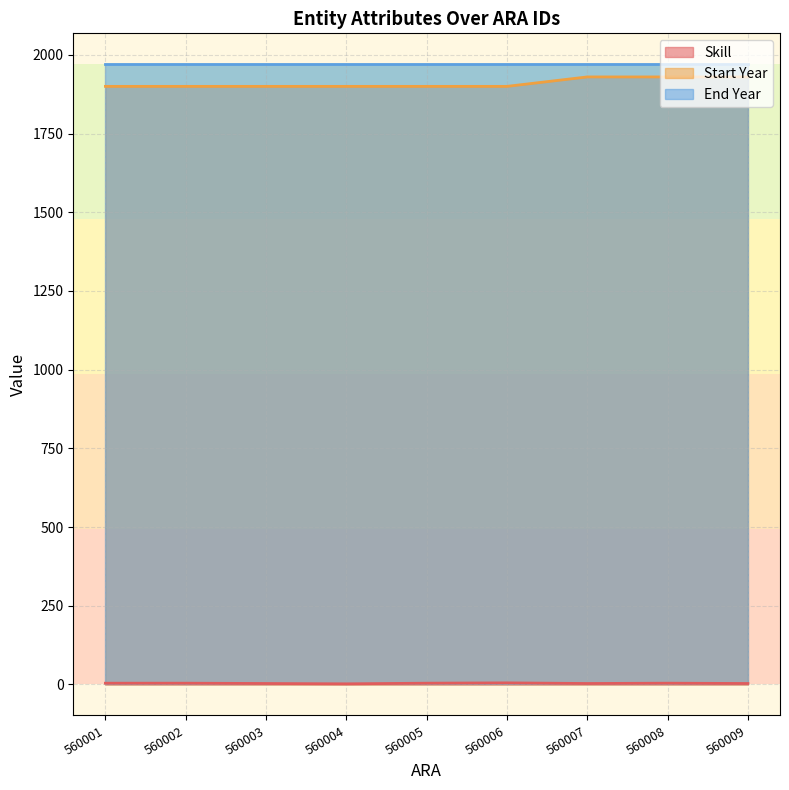

Which series has the largest total across all categories?

End Year